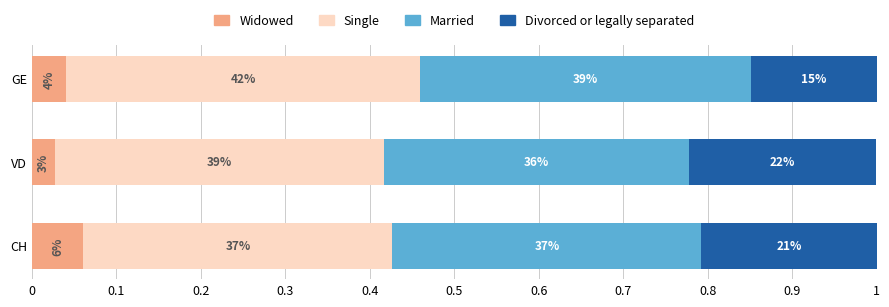

What are all the series names shown in the legend?

Widowed, Single, Married, Divorced or legally separated